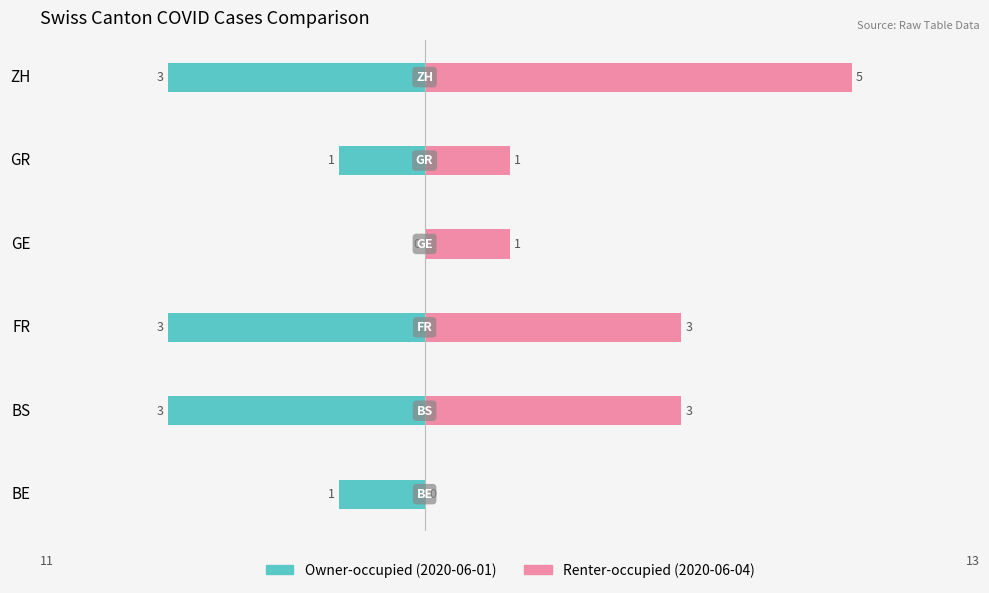

What is the difference between the highest and lowest values at BE?

1